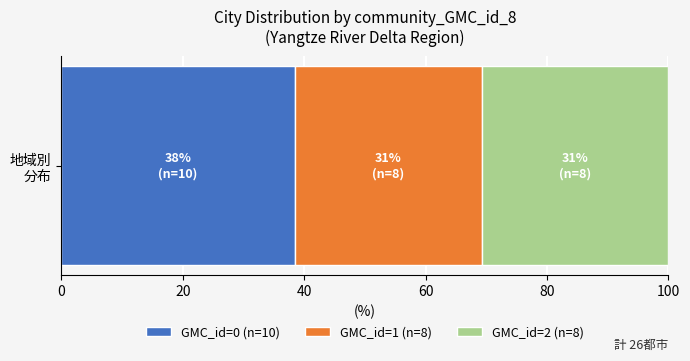

What is the highest value of the GMC_id=0 (n=10) series?

38.5